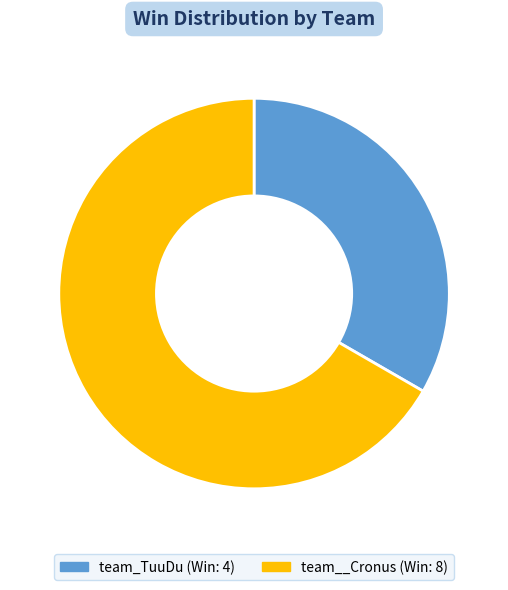

Approximately how many times larger is the value at team_TuuDu compared to team__Cronus?

0.5